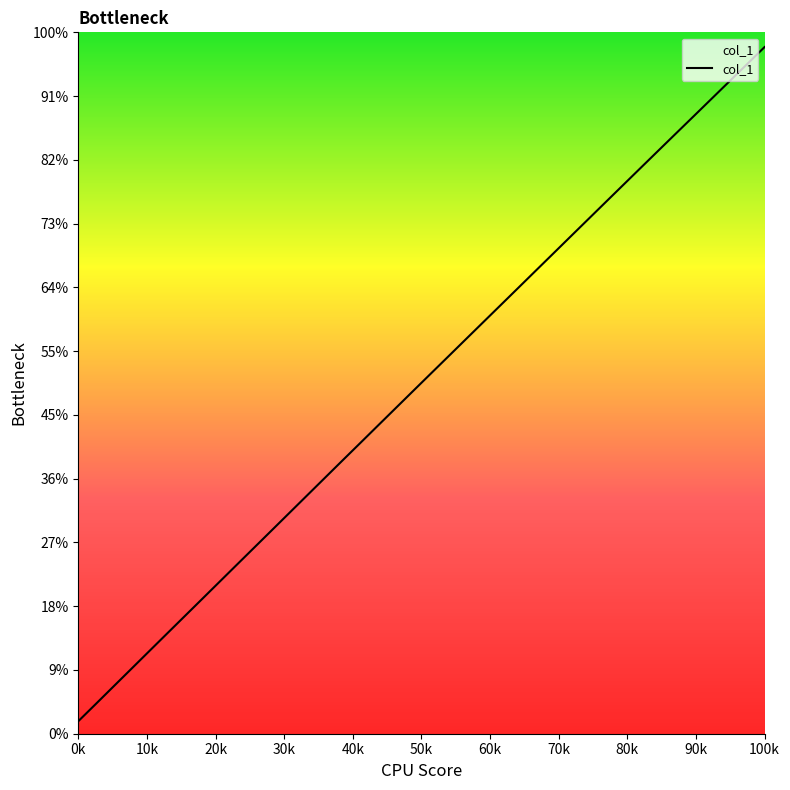

At which category does the chart reach its peak across all series?

100k